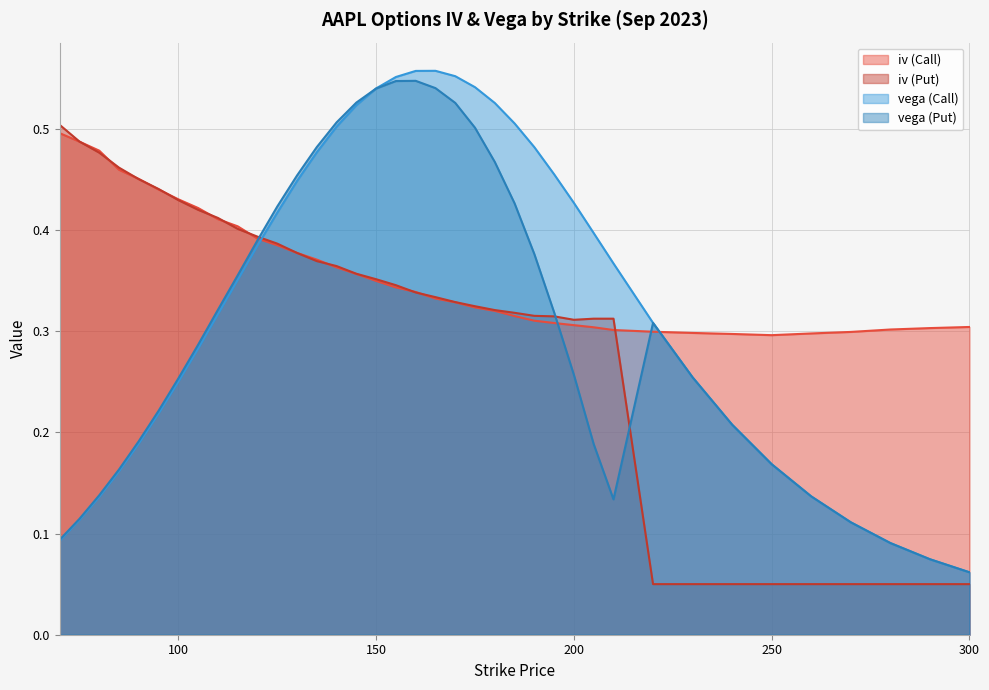

What is the difference between the iv (Call) values at 130 and 90?

0.1